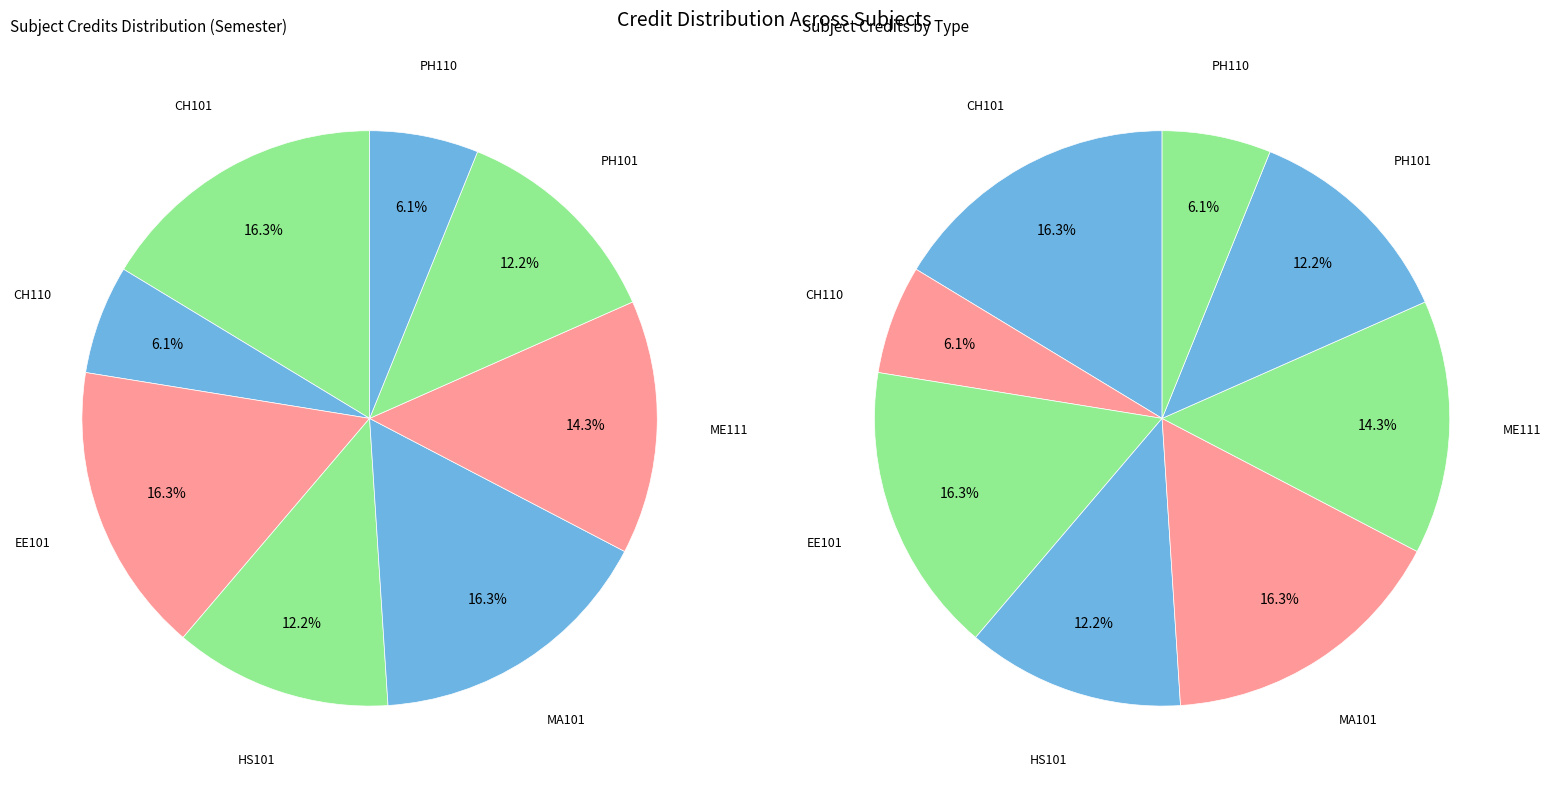

Which has a higher value, HS101 or PH110?

HS101